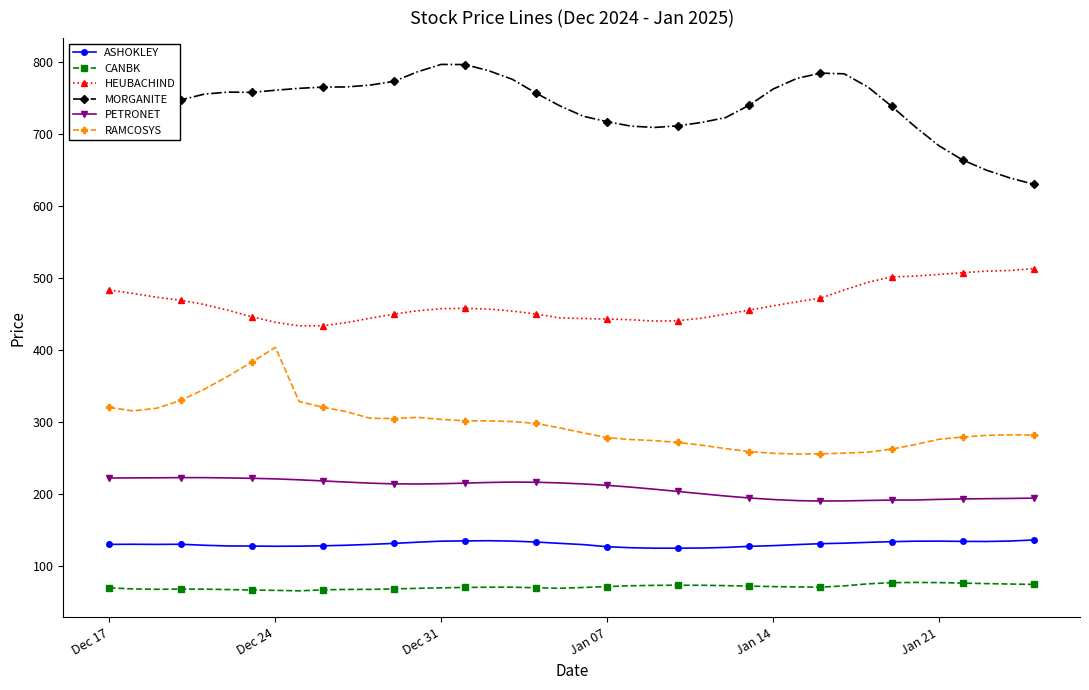

What is the sum of all HEUBACHIND values?

18580.3